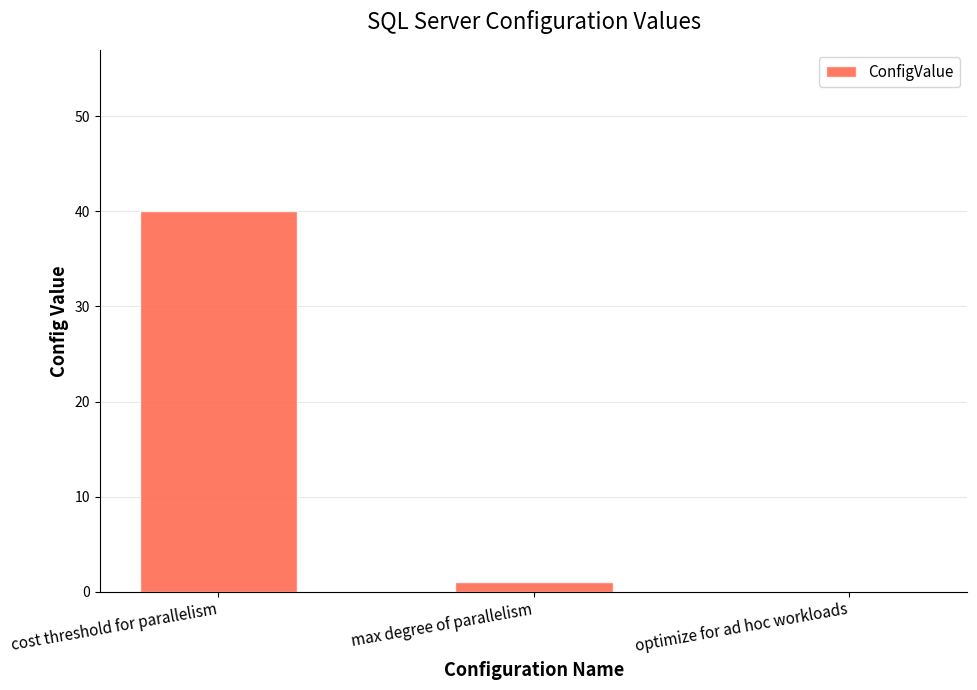

Reading right to left, what are all the values shown in this chart?

0	1	40